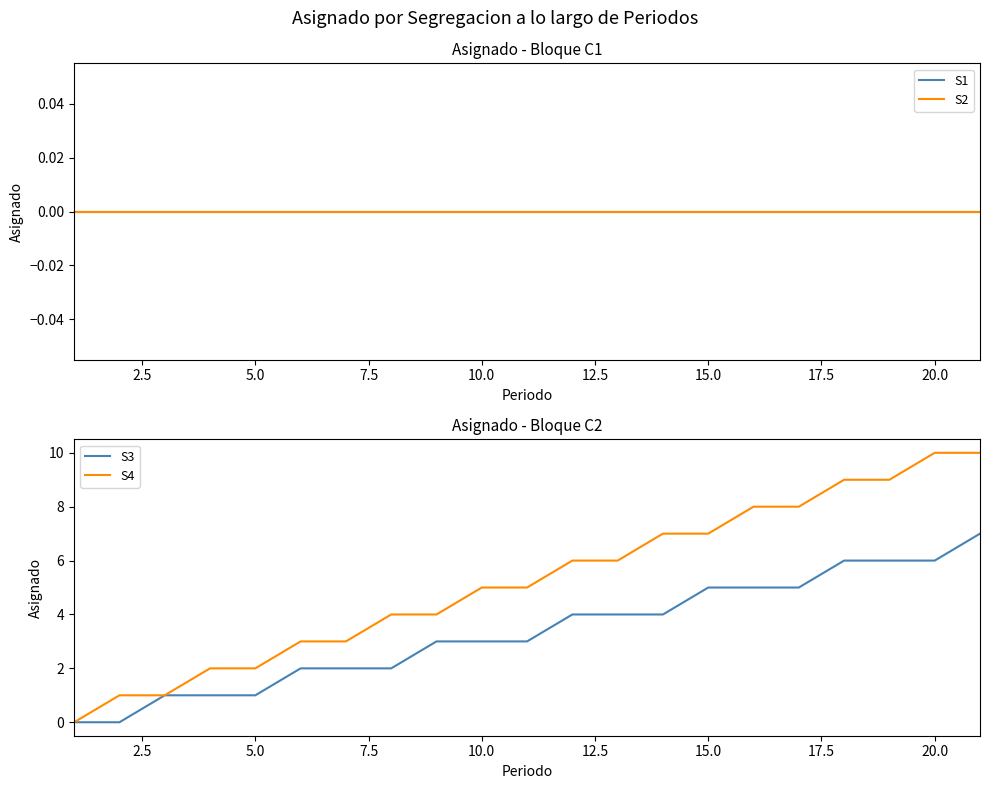

True or false: S2 and S4 cross at least once.

False